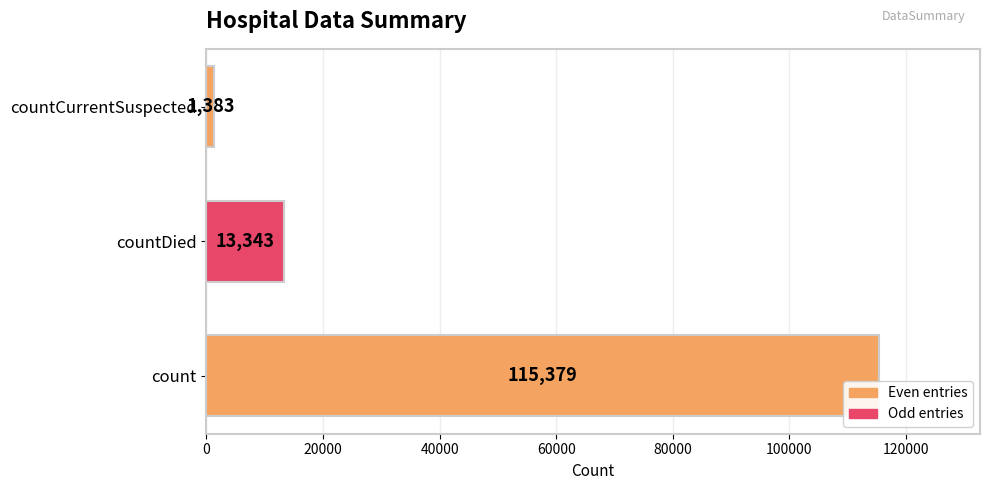

True or false: the data shows 1383 at countCurrentSuspected.

True